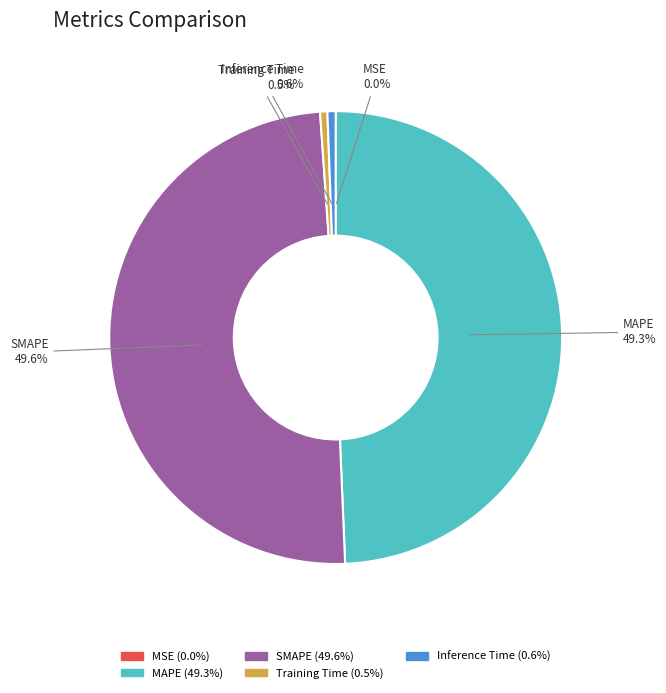

Is there a majority slice in this chart?

No